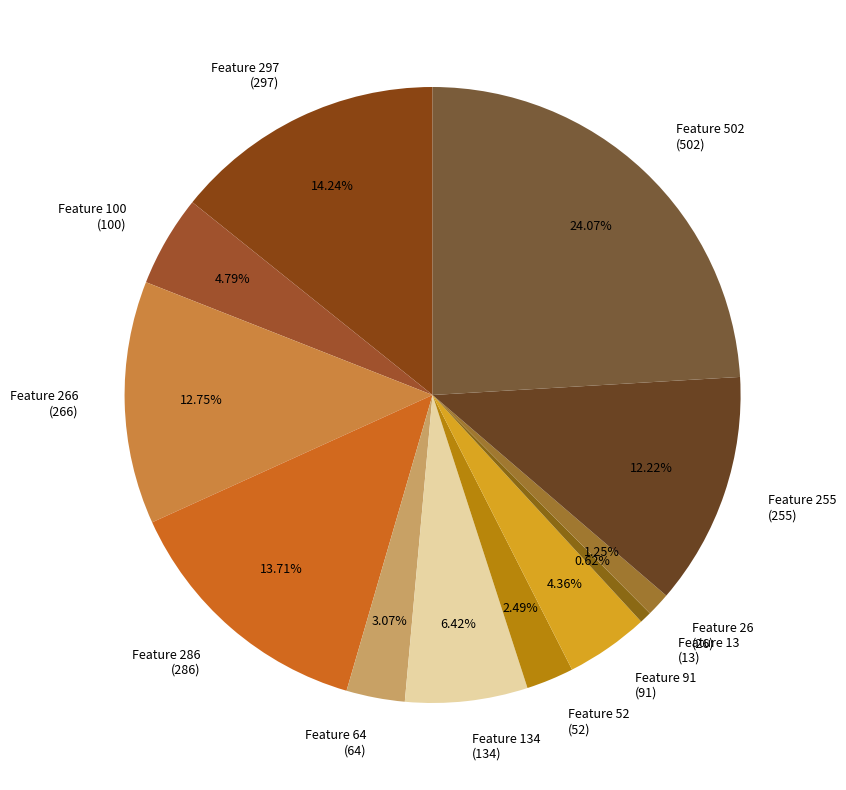

Is there any slice that represents more than half of the pie?

No